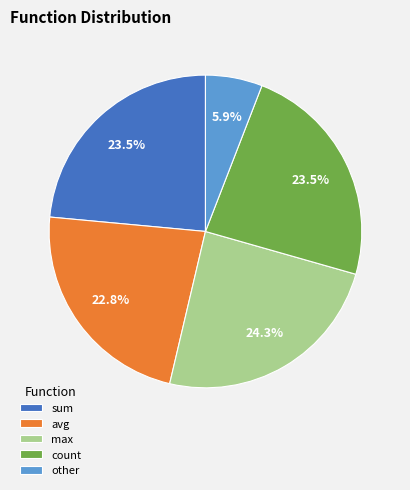

Approximately how many times larger is the value at other compared to count?

0.3